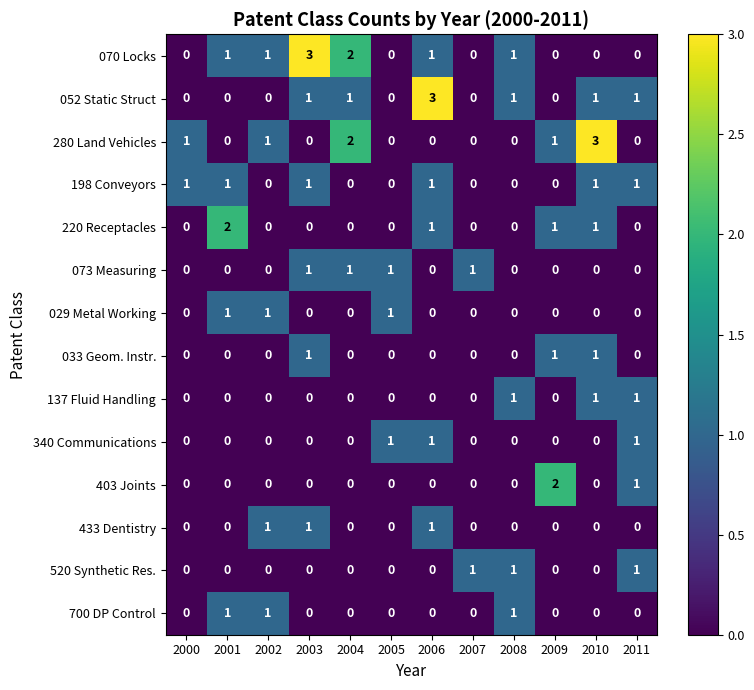

What is the greatest value displayed?

3